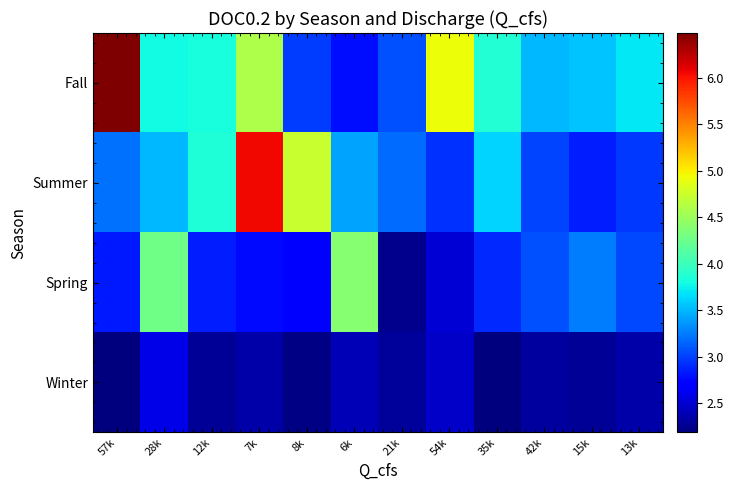

Which has a higher value, 8k or 57k?

8k